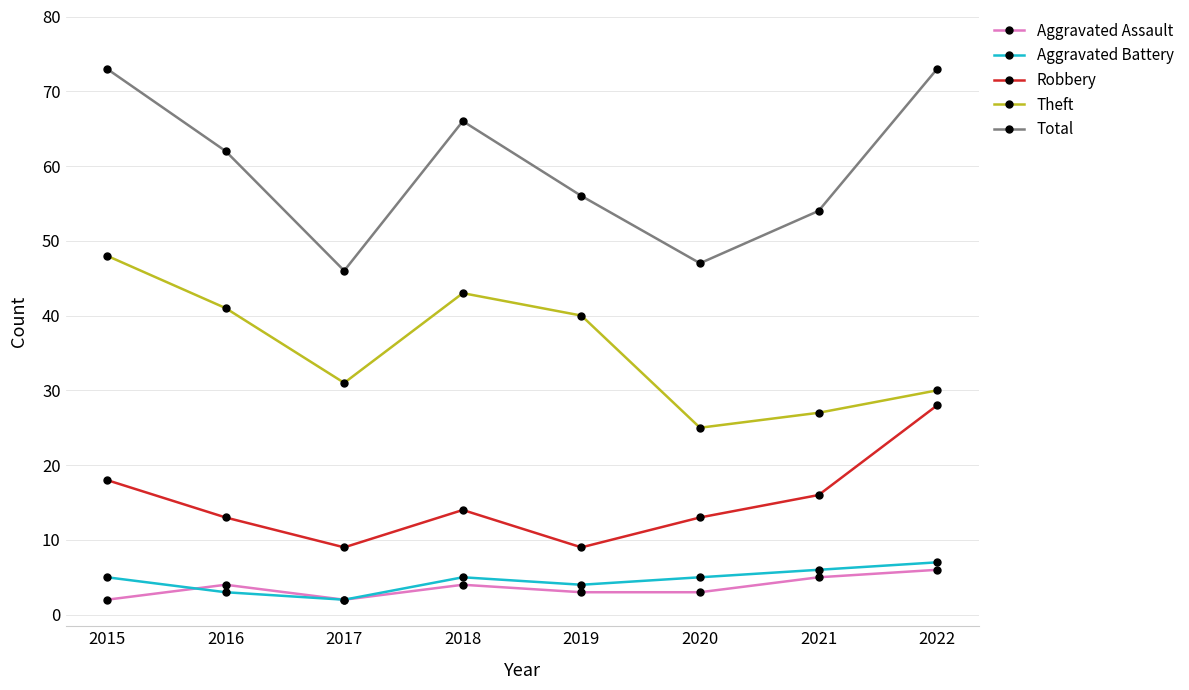

Reading left to right, list all the values displayed in this chart.

Aggravated Assault: 2	4	2	4	3	3	5	6
Aggravated Battery: 5	3	2	5	4	5	6	7
Robbery: 18	13	9	14	9	13	16	28
Theft: 48	41	31	43	40	25	27	30
Total: 73	62	46	66	56	47	54	73